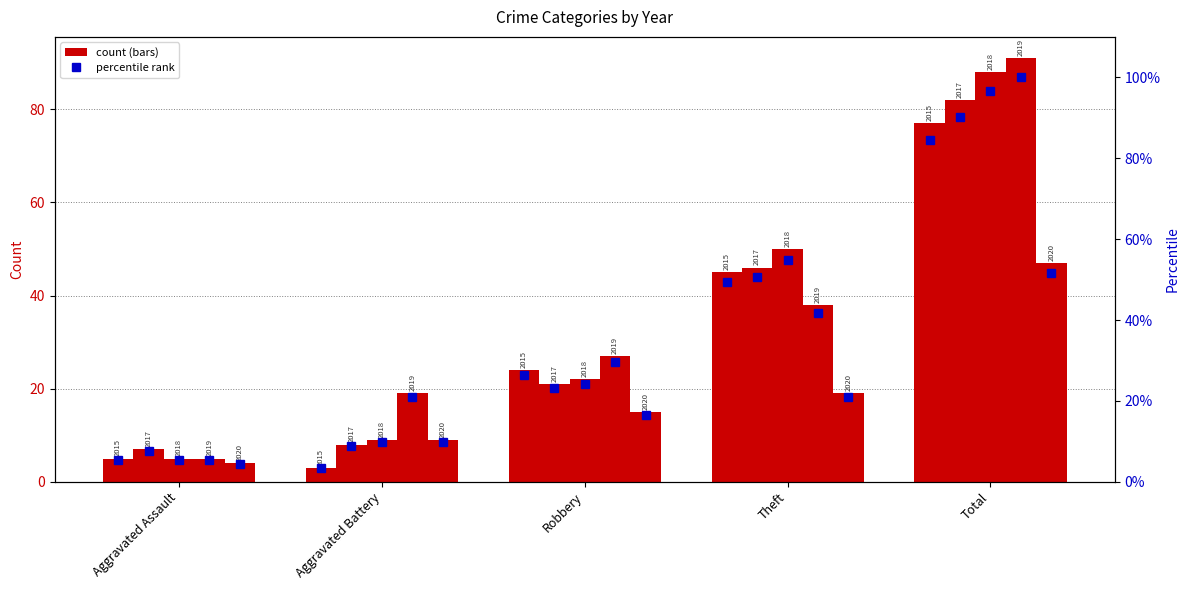

The value of 2020 at Aggravated Assault is 4. True or false?

True